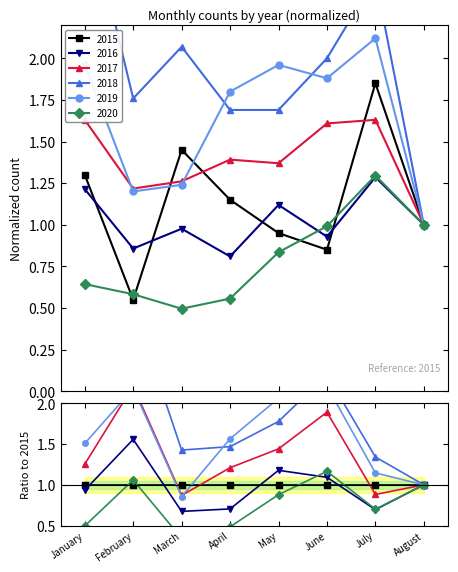

How many data points does each series have?

8